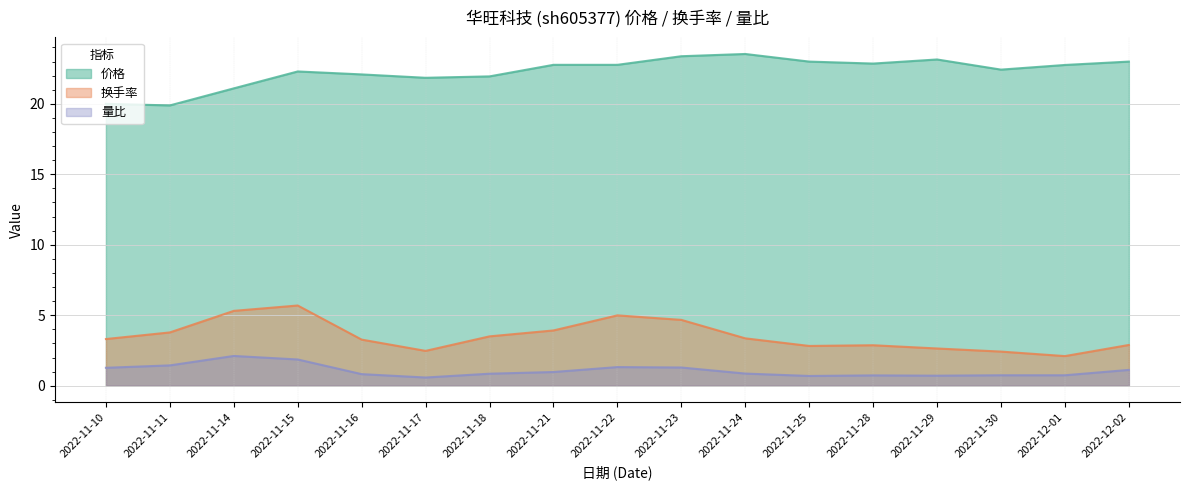

True or false: 价格 and 量比 intersect in this chart.

False